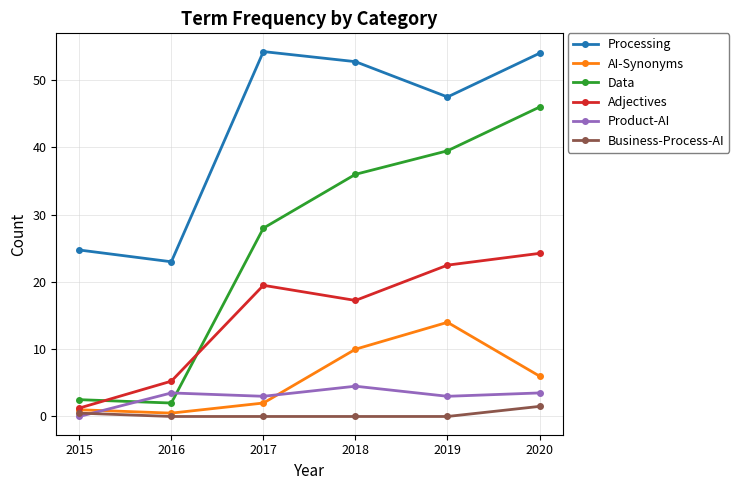

Which series has the largest range (max minus min)?

Data